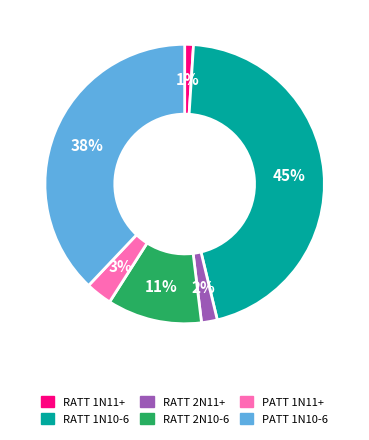

Between RATT 1N11+ and PATT 1N11+, which is larger?

PATT 1N11+